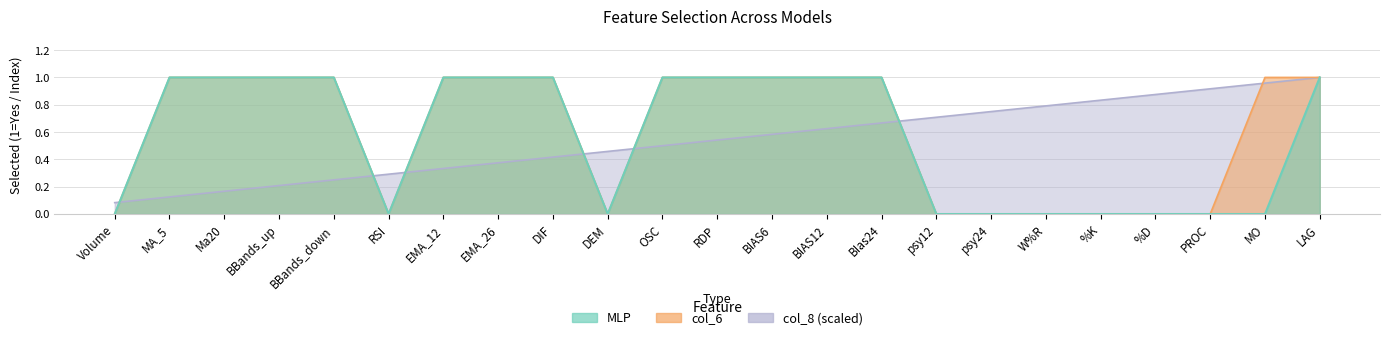

What position from the right is Ma20?

21